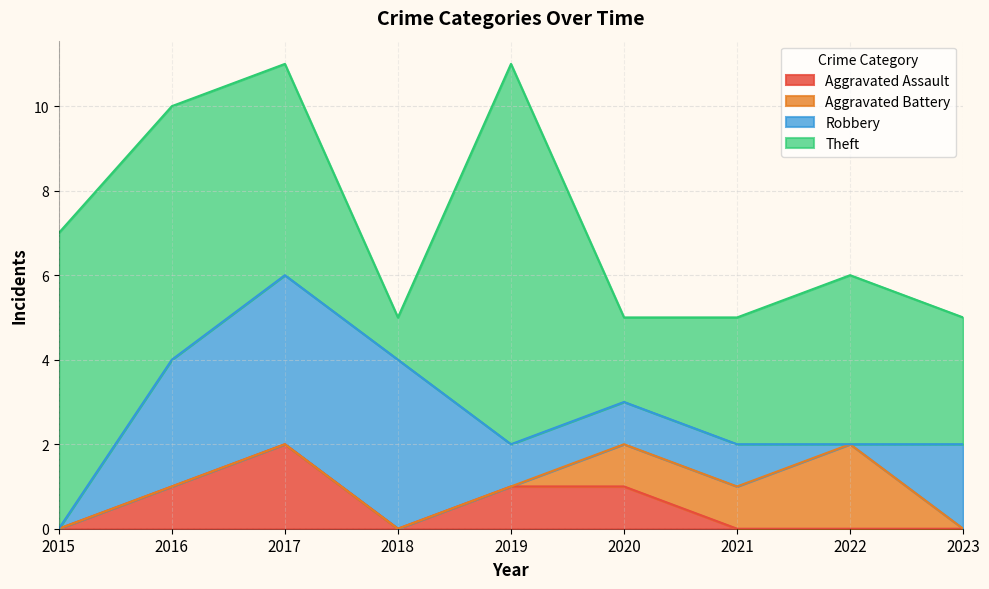

What is the sum of the Aggravated Assault values at 2018 and 2017?

2